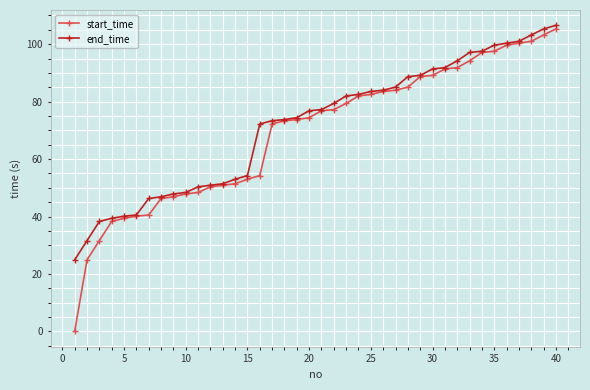

What are all the series names shown in the legend?

start_time, end_time